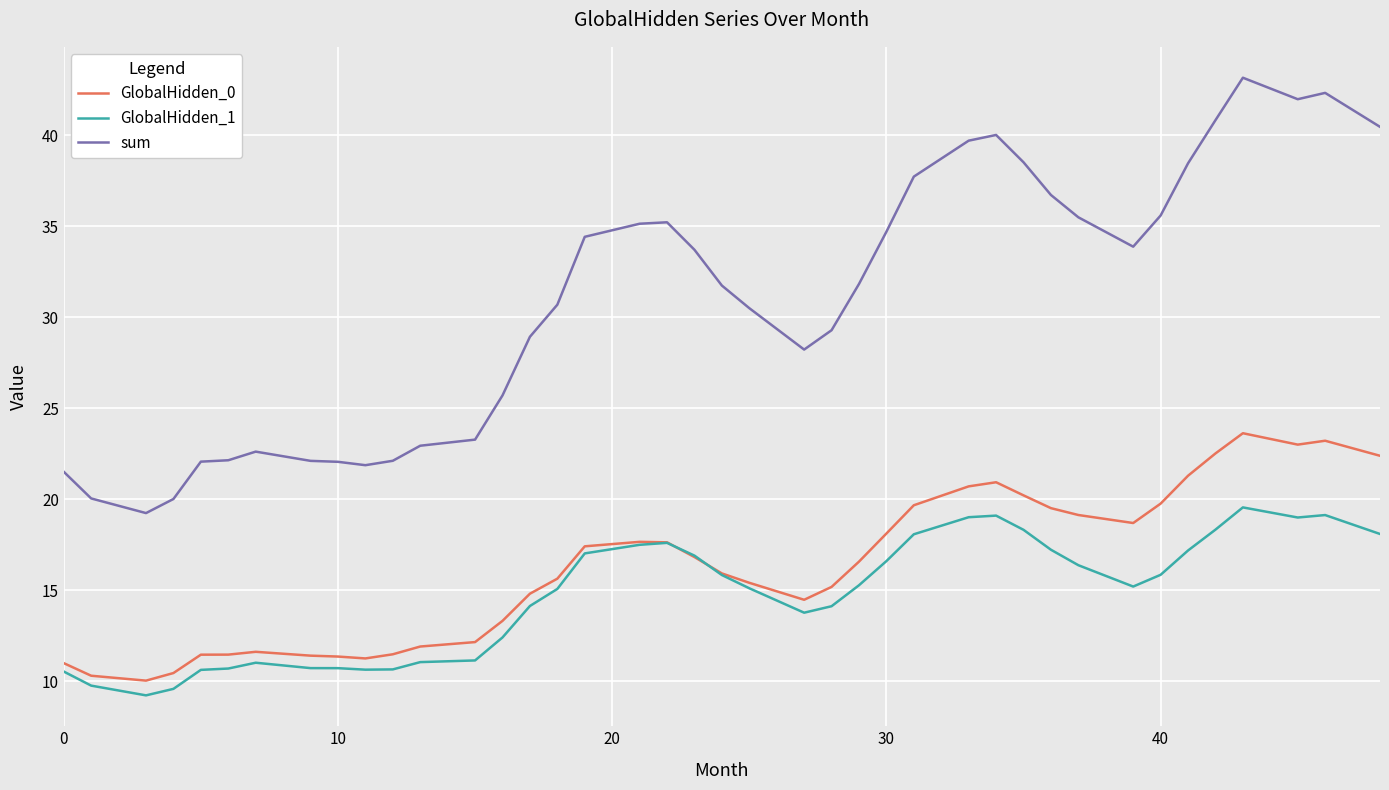

What is the maximum value shown in the chart?

43.2